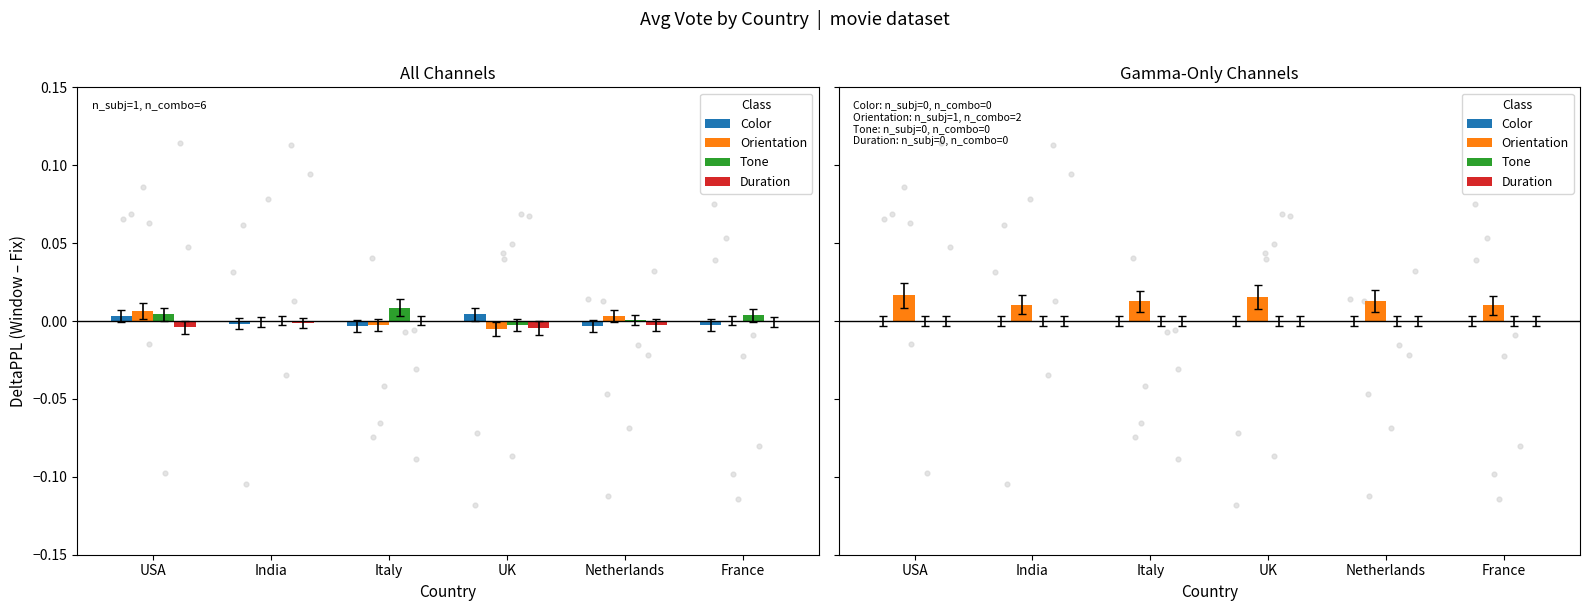

Which series contains the highest Y value?

Orientation